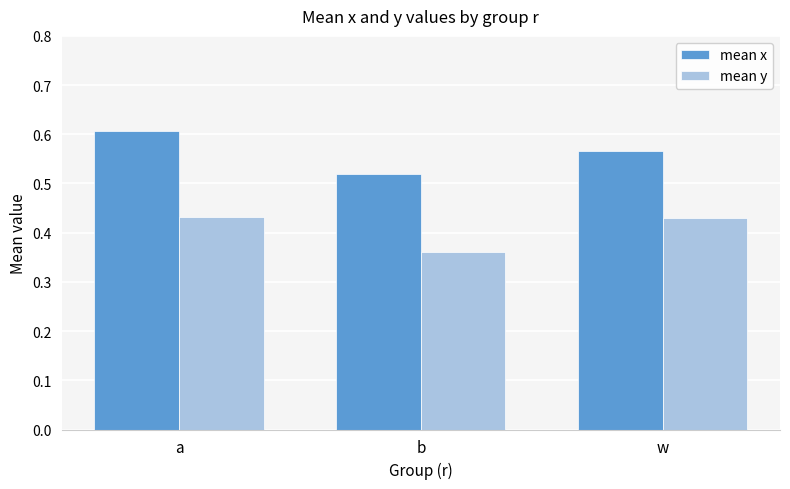

Does the chart contain any negative values?

No